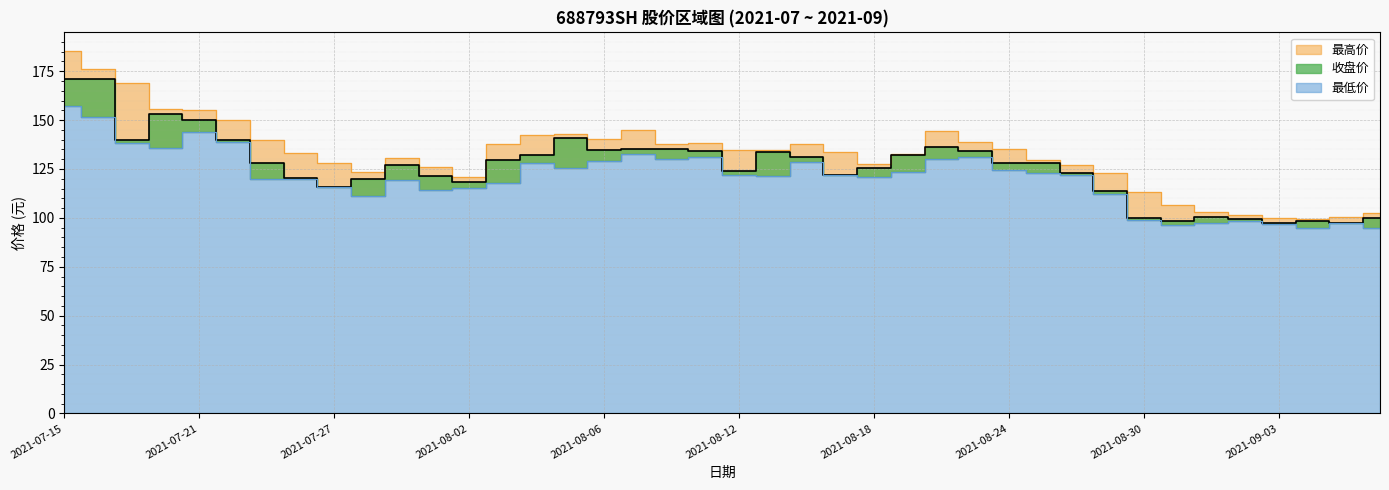

At how many categories does at least one series exceed 147?

6